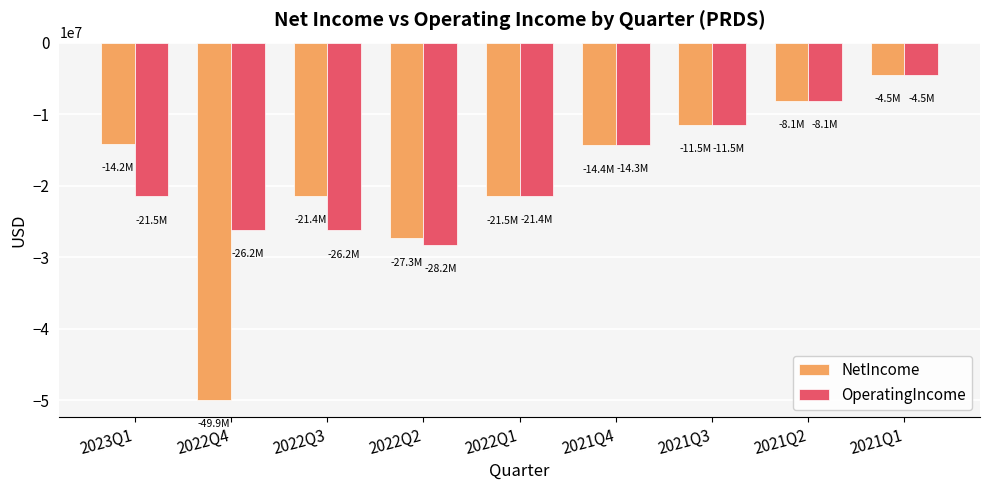

What are all the series names shown in the legend?

NetIncome, OperatingIncome